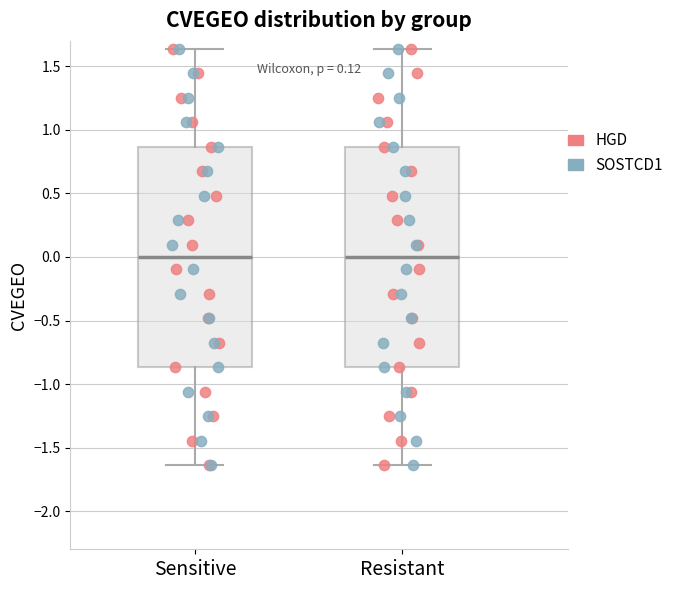

Where does the lower whisker of the box for Sensitive end on the y-axis? The values are not printed on the chart, so give them approximately, as read against the axis.

-1.65